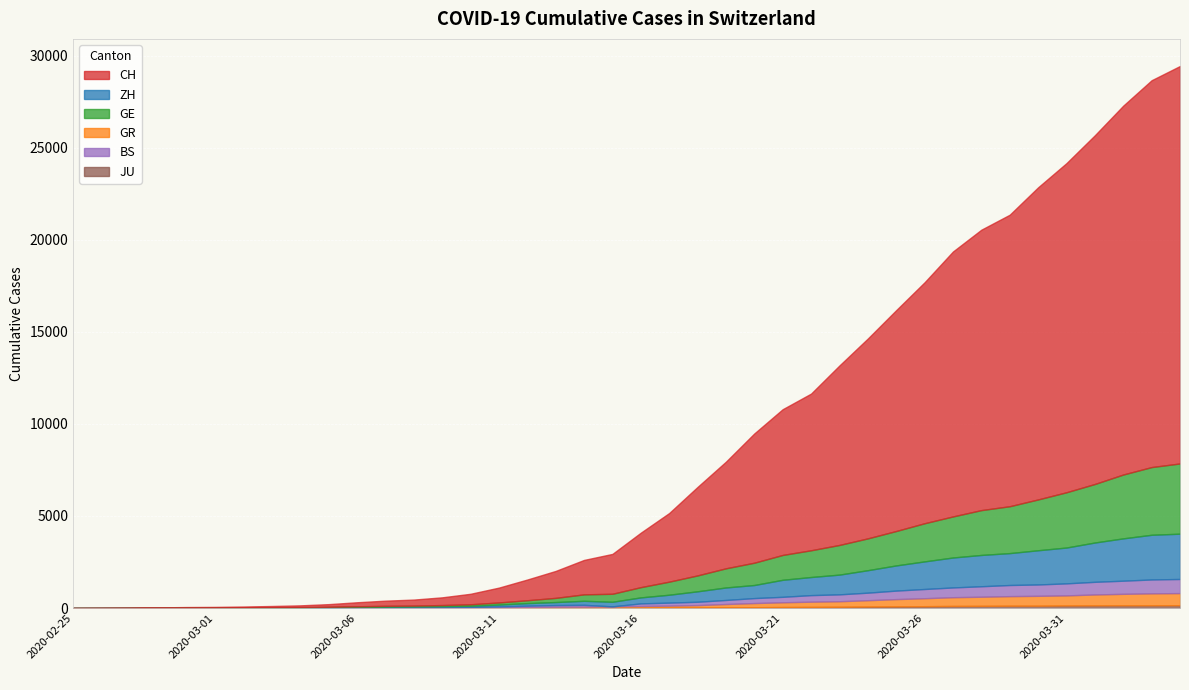

At which label does ZH first exceed 326?

2020-03-17